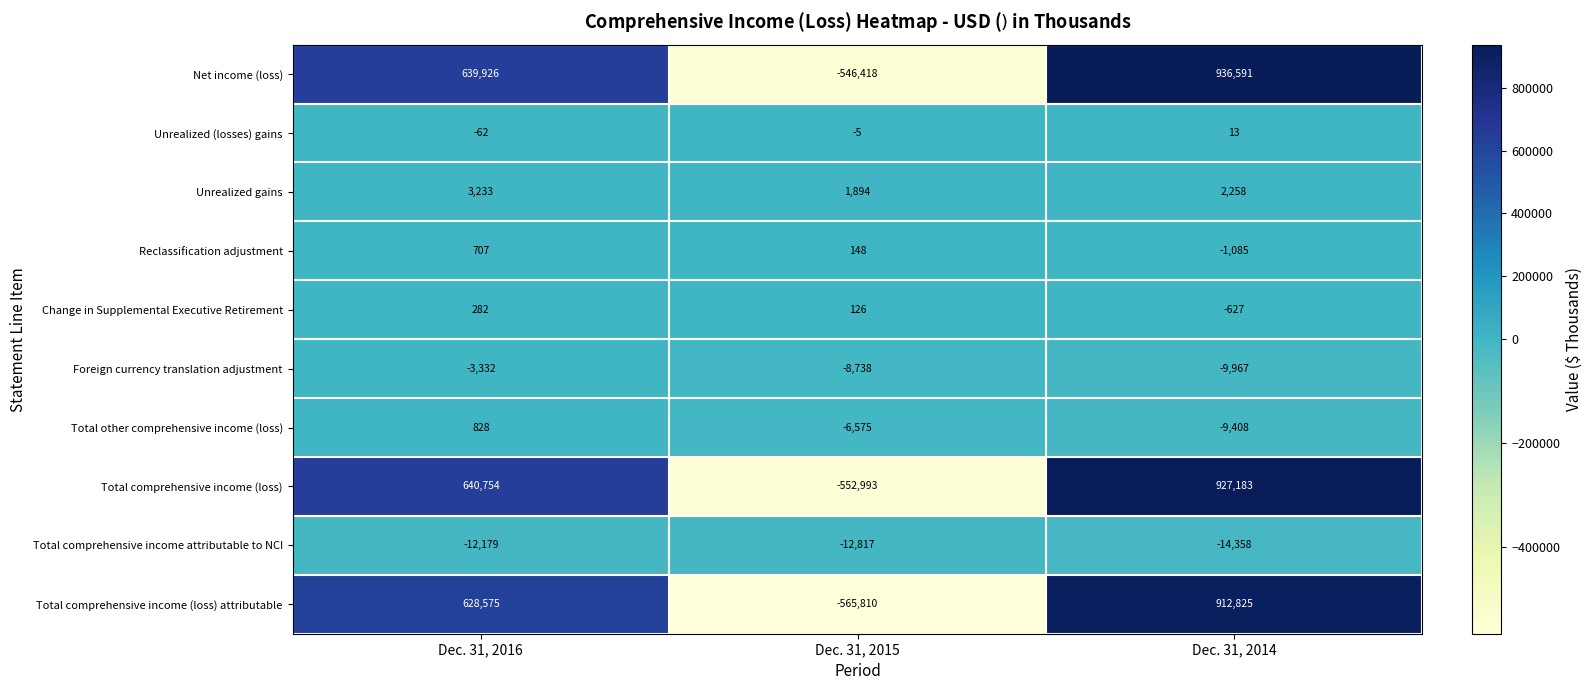

What is the total value across all series at Dec. 31, 2014?

2743425